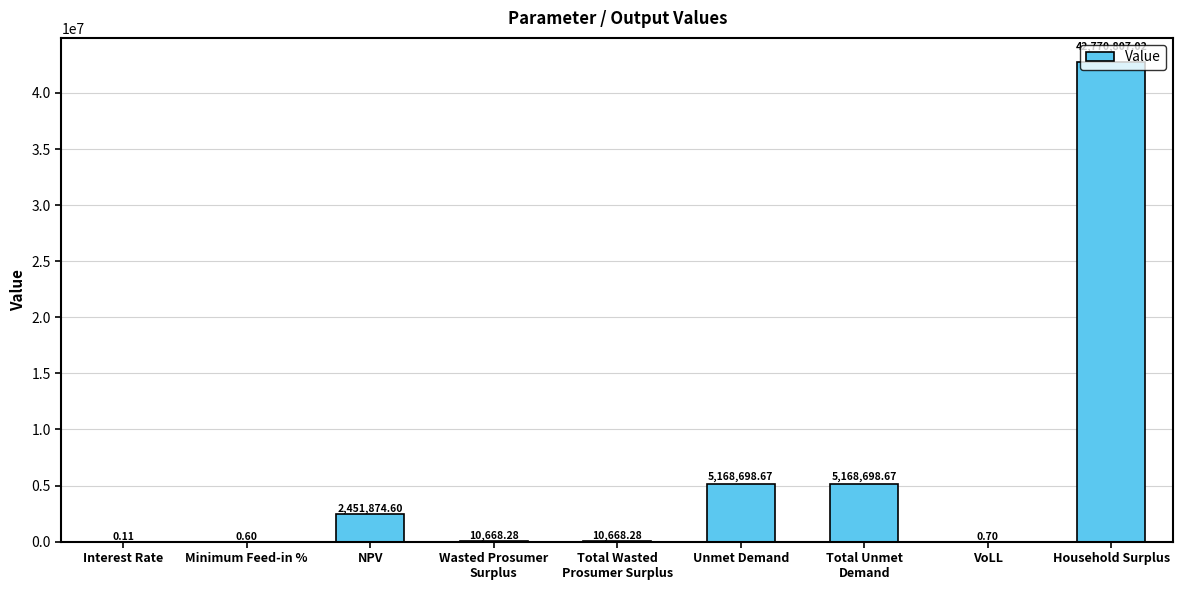

What is the change in value from Interest Rate to NPV?

+2451874.5